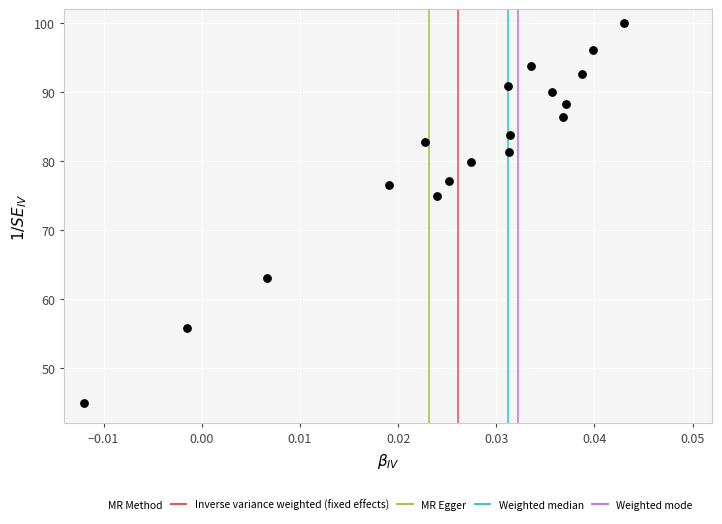

What is the range of Y values (max minus min)?

55.0